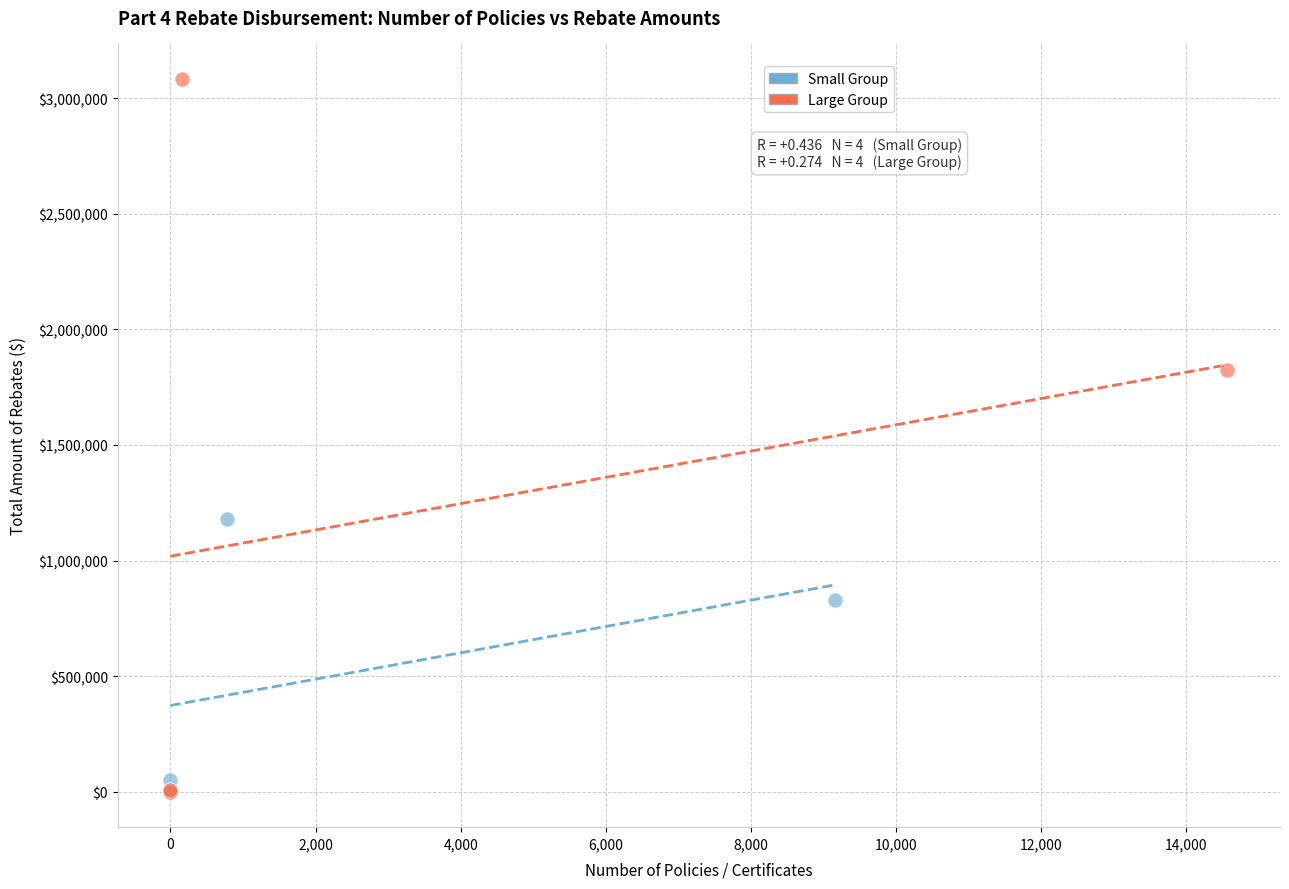

Which series reaches the maximum Y coordinate?

Large Group